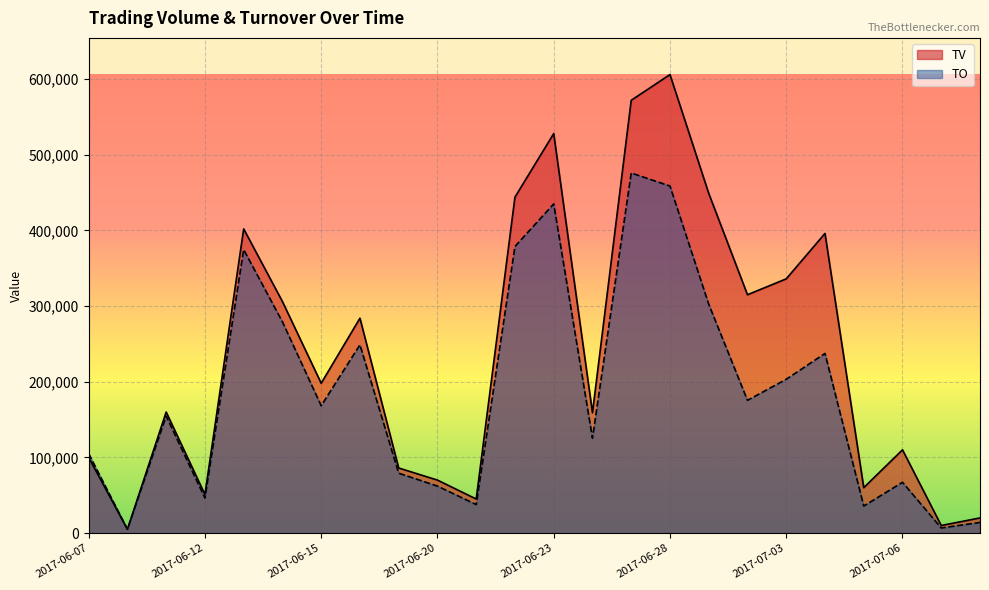

Between 2017-07-03 and 2017-06-07, which is larger?

2017-07-03